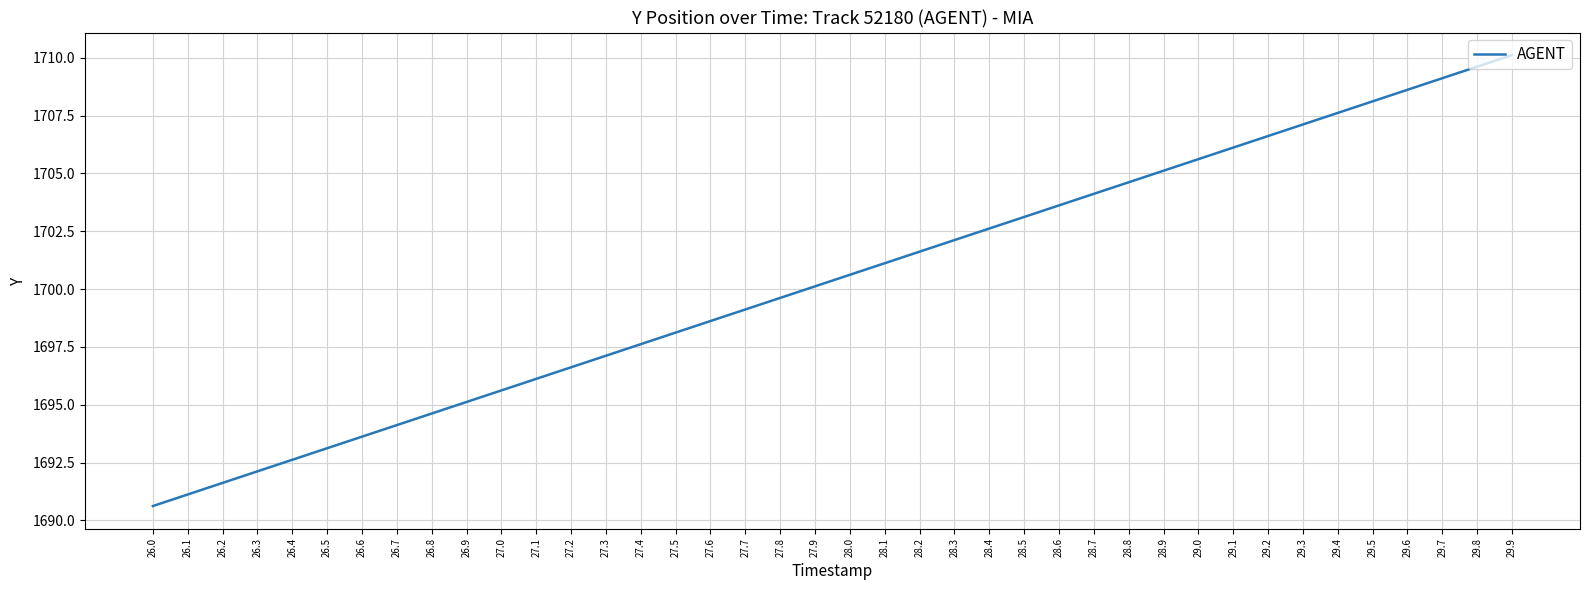

The value at 26.5 is 1693.1. True or false?

True